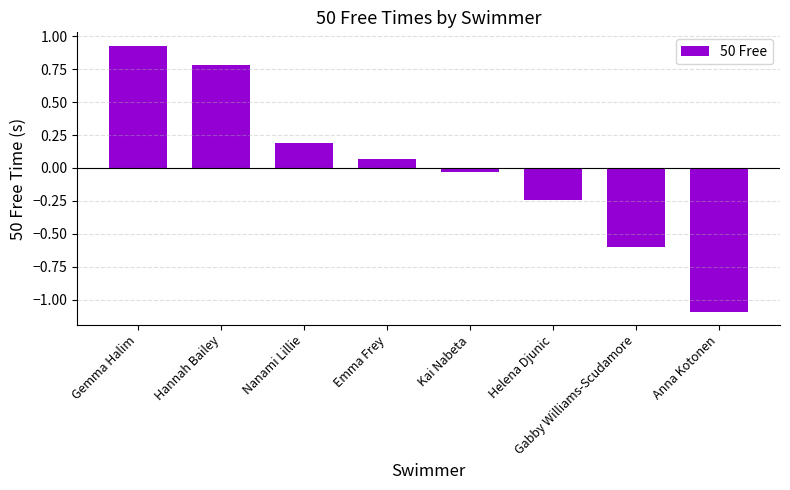

What is the sum of the values at Kai Nabeta and Helena Djunic?

-0.3